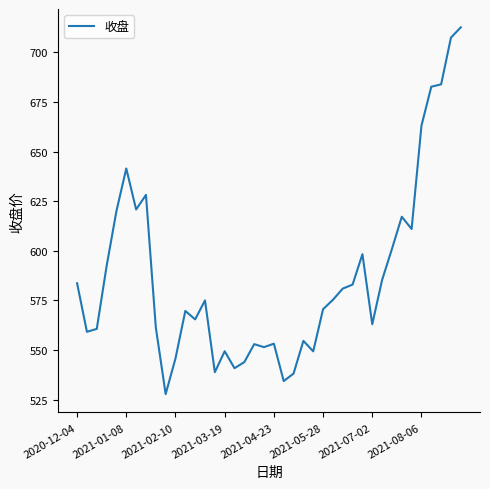

What is the minimum value shown in the chart?

527.8